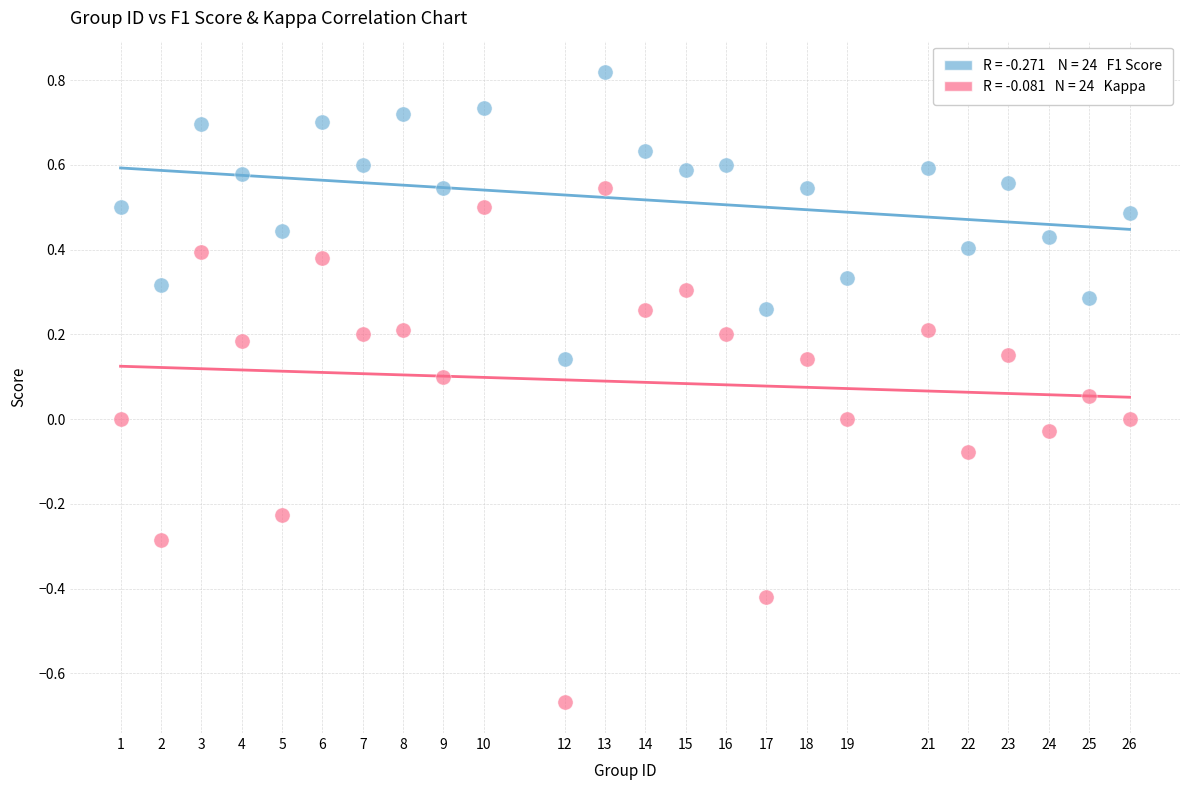

Across all data points, what is the range of Y values (max minus min)?

1.5